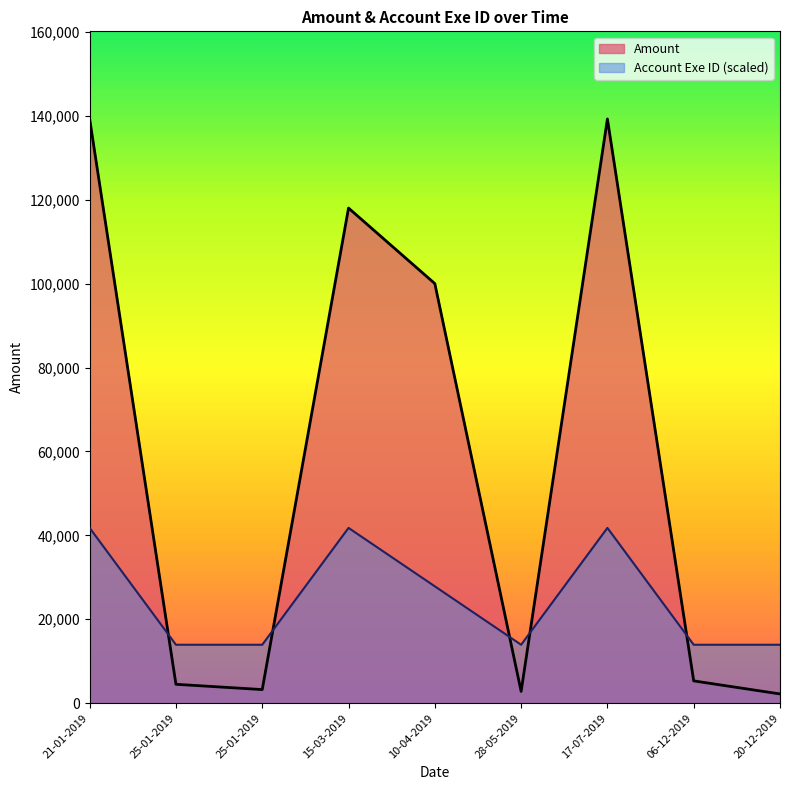

What is the total value across all series at 21-01-2019?

181012